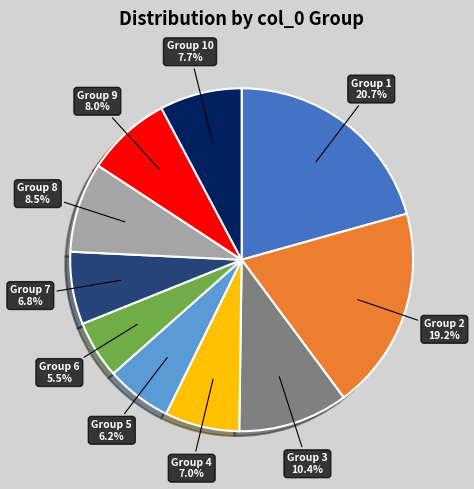

Count the number of slices in the pie.

10